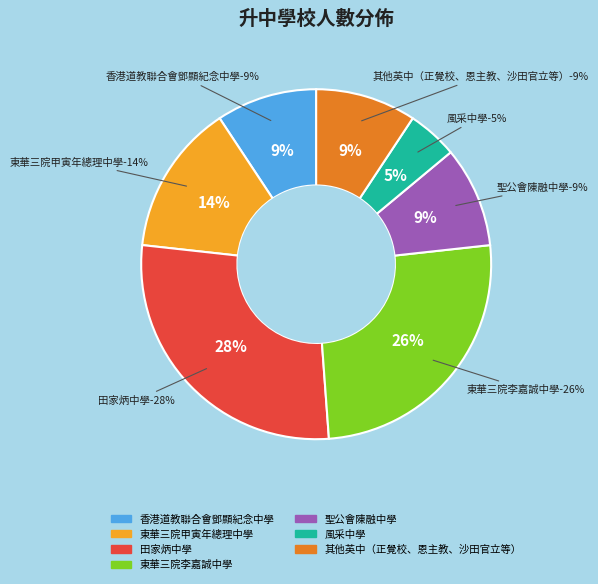

Which category has the smallest portion of the pie?

風采中學